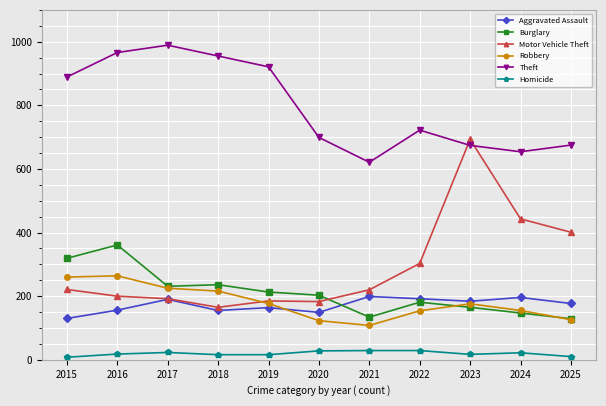

What is the highest value of the Aggravated Assault series?

199